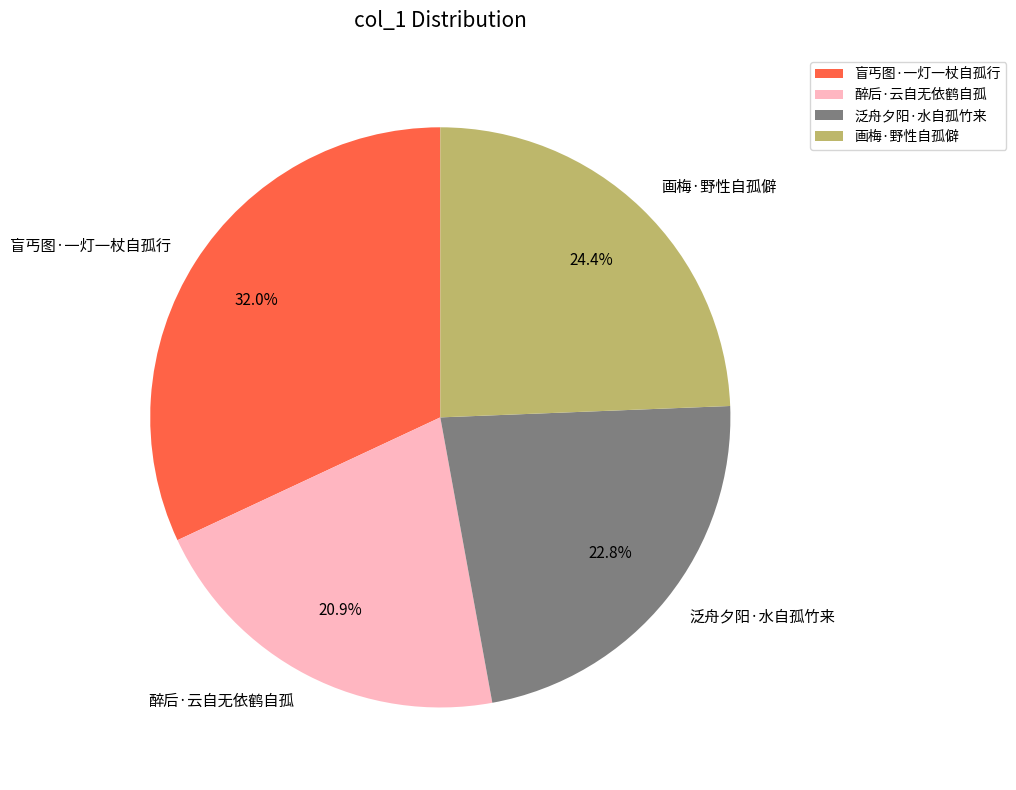

Rank the categories by value from lowest to highest.

醉后·云自无依鹤自孤, 泛舟夕阳·水自孤竹来, 画梅·野性自孤僻, 盲丐图·一灯一杖自孤行